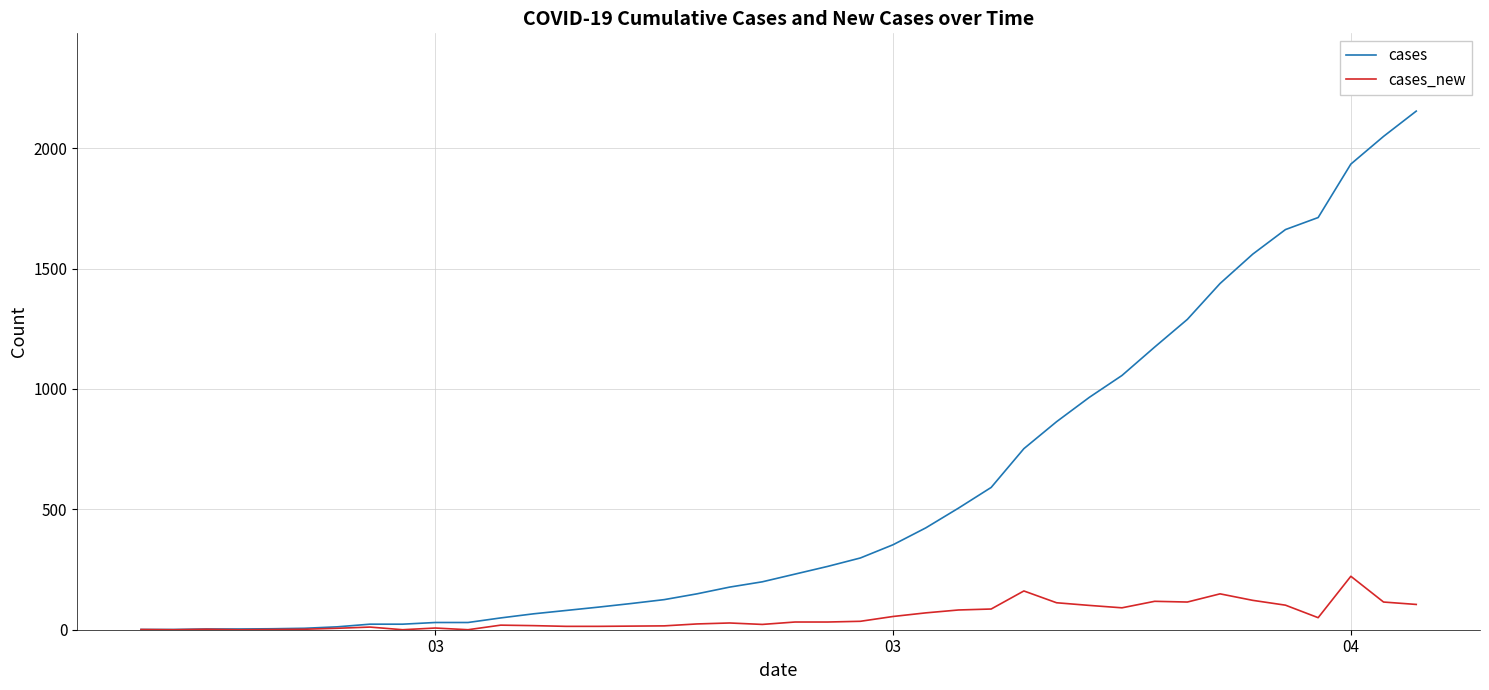

What is the maximum value shown in the chart?

2154